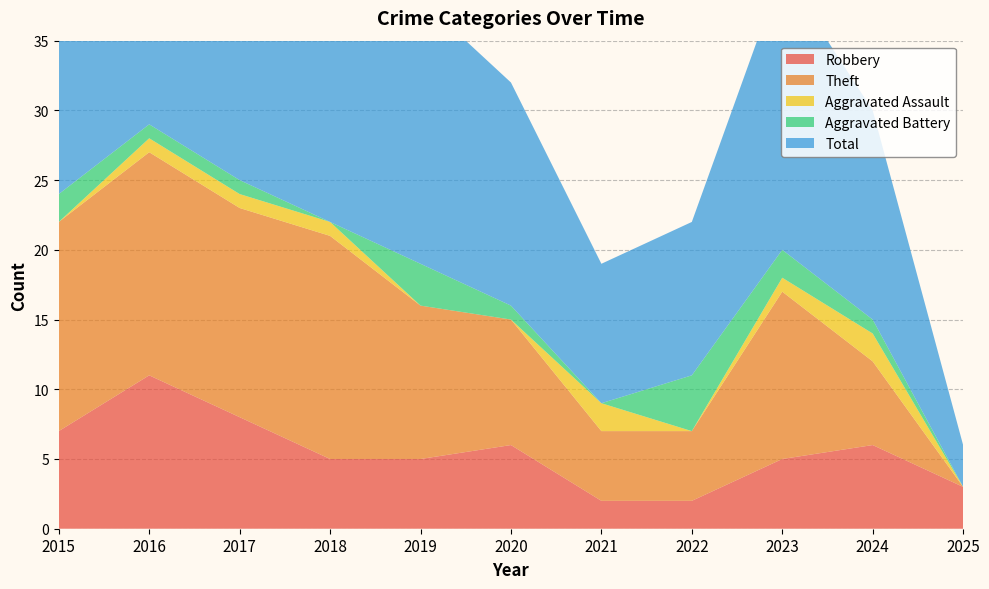

Reading left to right, extract all data points from this chart.

Robbery: 7	11	8	5	5	6	2	2	5	6	3
Theft: 15	16	15	16	11	9	5	5	12	6	0
Aggravated Assault: 0	1	1	1	0	0	2	0	1	2	0
Aggravated Battery: 2	1	1	0	3	1	0	4	2	1	0
Total: 24	29	25	22	19	16	10	11	20	15	3